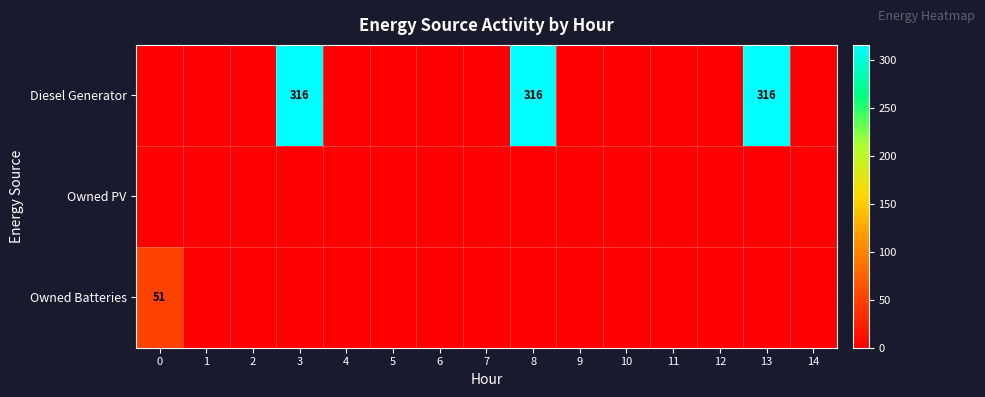

Between 1 and 12, which series saw the biggest shift?

row_0